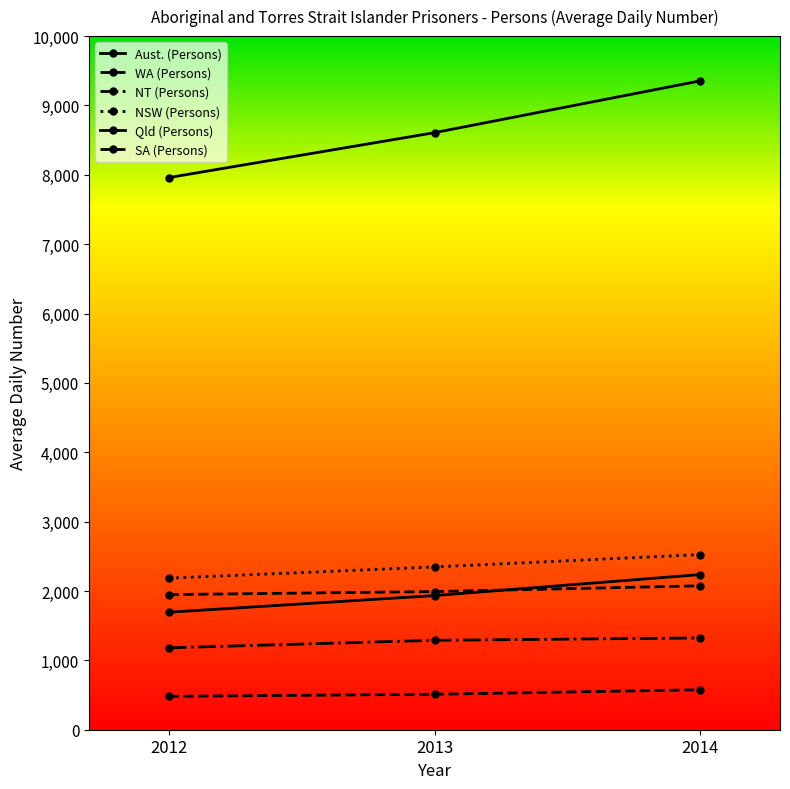

What is the value of the NSW (Persons) point at the 1st from the left?

2185